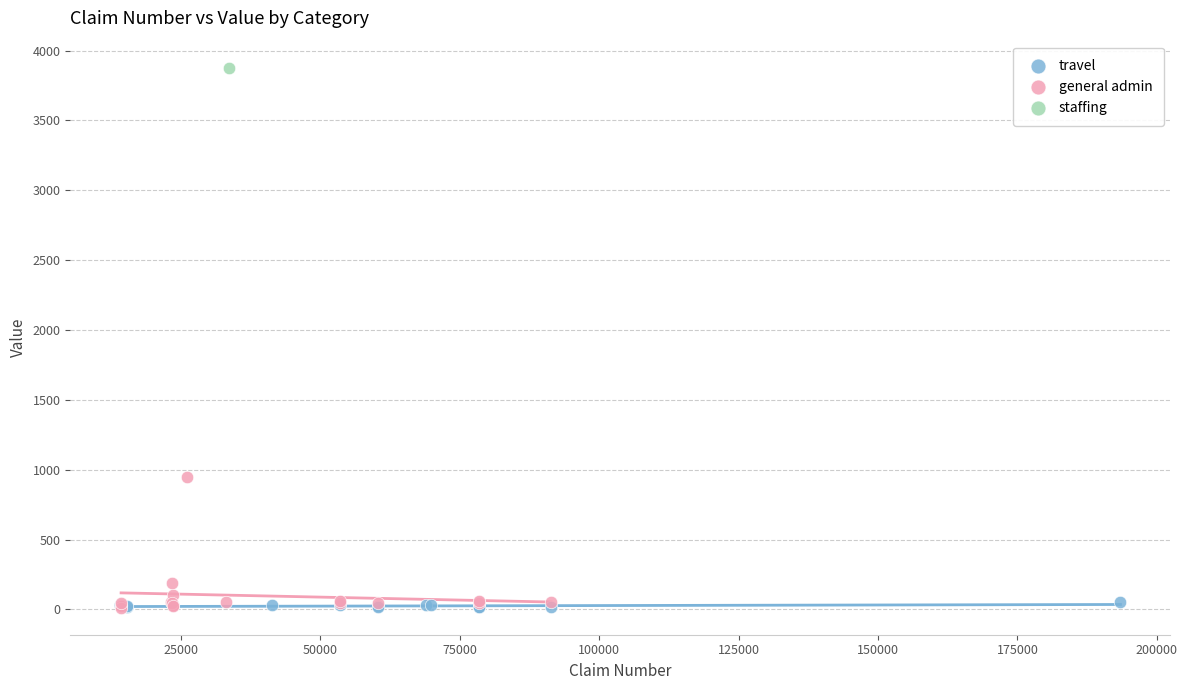

What are all the series names shown in the legend?

travel, general admin, staffing